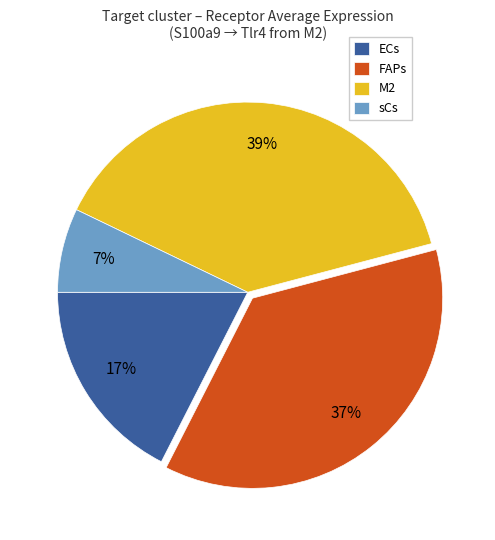

Is the sum of M2 and FAPs greater than half?

Yes